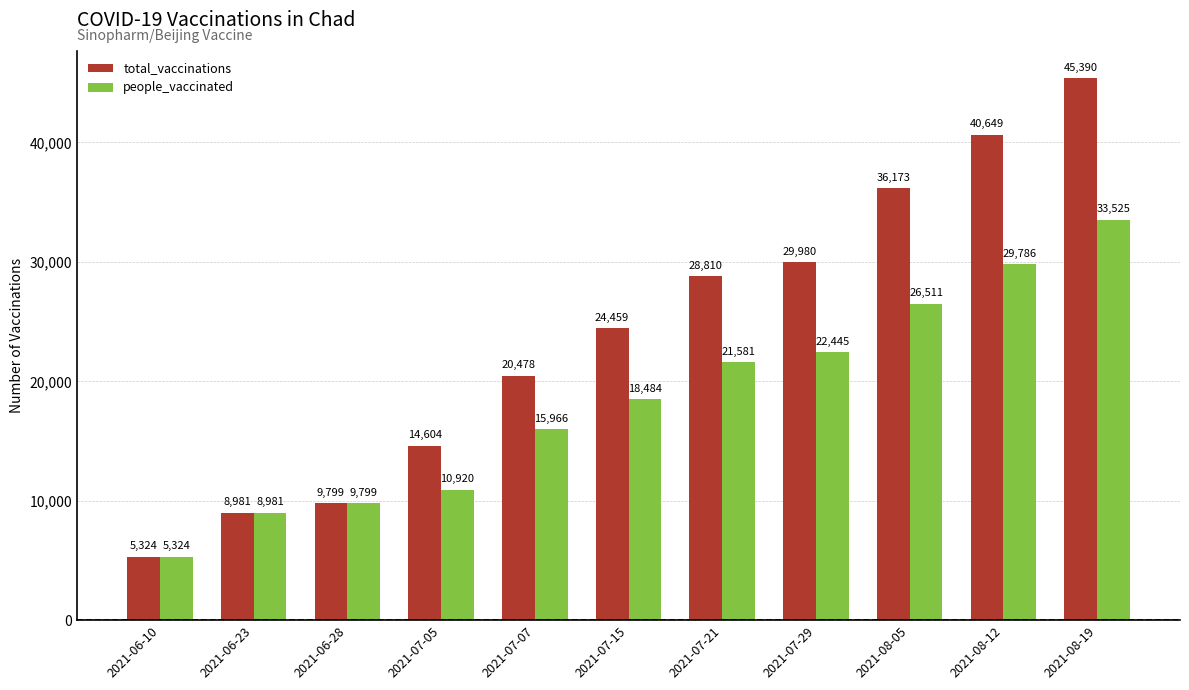

What is the average value of the people_vaccinated series?

18484